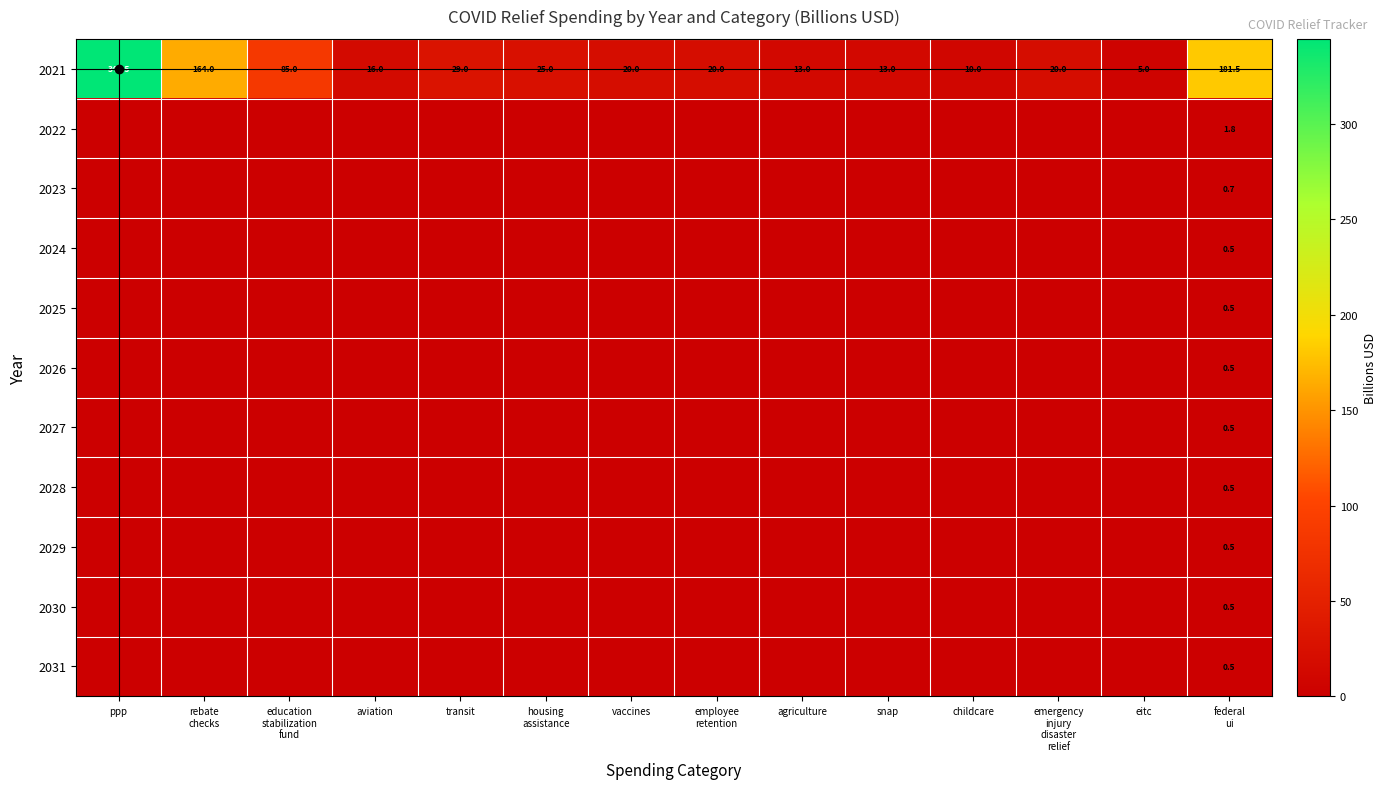

The value of 2024 at employee retention is 0.0. True or false?

True